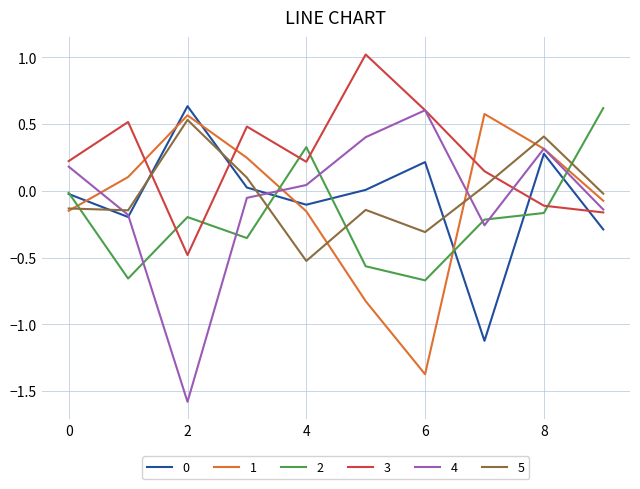

Which series has the widest spread of values?

4